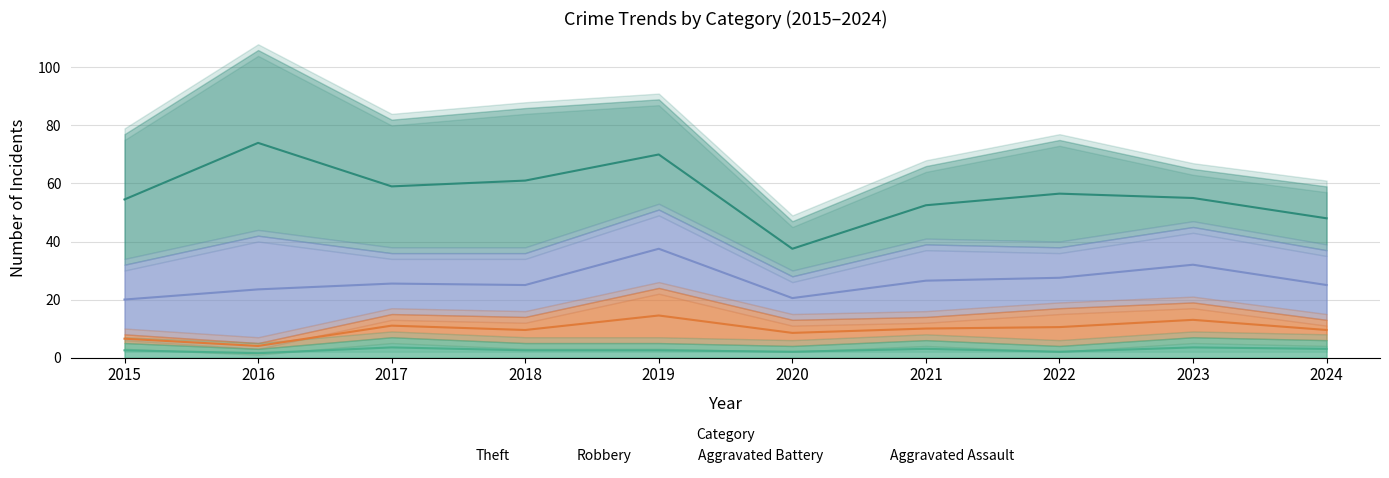

Which category has the highest value in the Aggravated Battery series?

2019